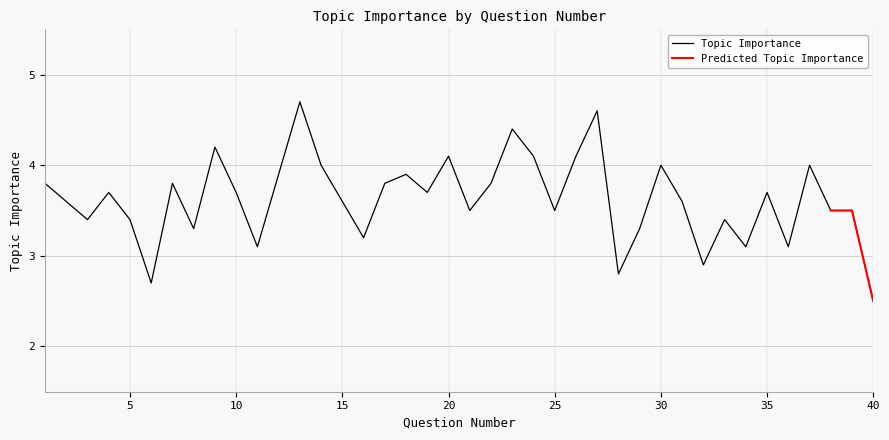

True or false: the data shows 4.2 at 9.

True